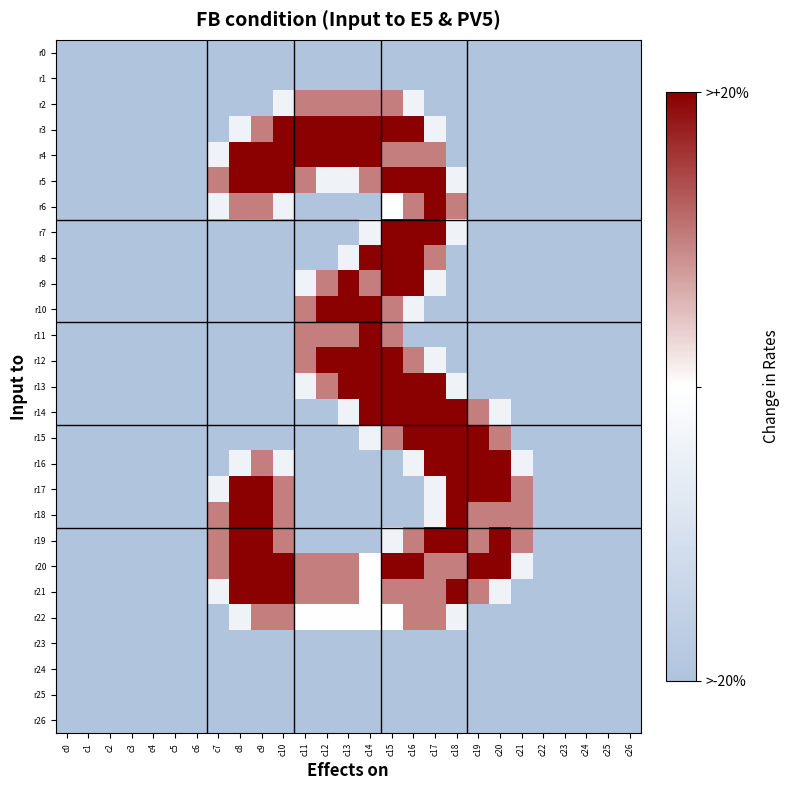

At how many categories does at least one series exceed 1?

15